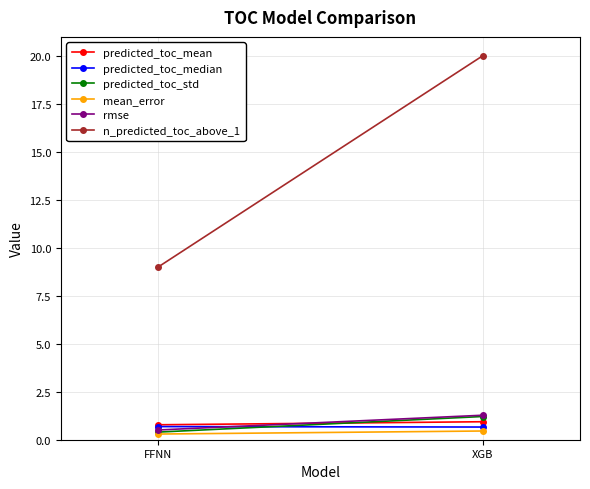

Reading left to right, what are all the values shown in this chart?

predicted_toc_mean: 0.8	0.9
predicted_toc_median: 0.7	0.7
predicted_toc_std: 0.4	1.2
mean_error: 0.3	0.5
rmse: 0.5	1.3
n_predicted_toc_above_1: 9.0	20.0